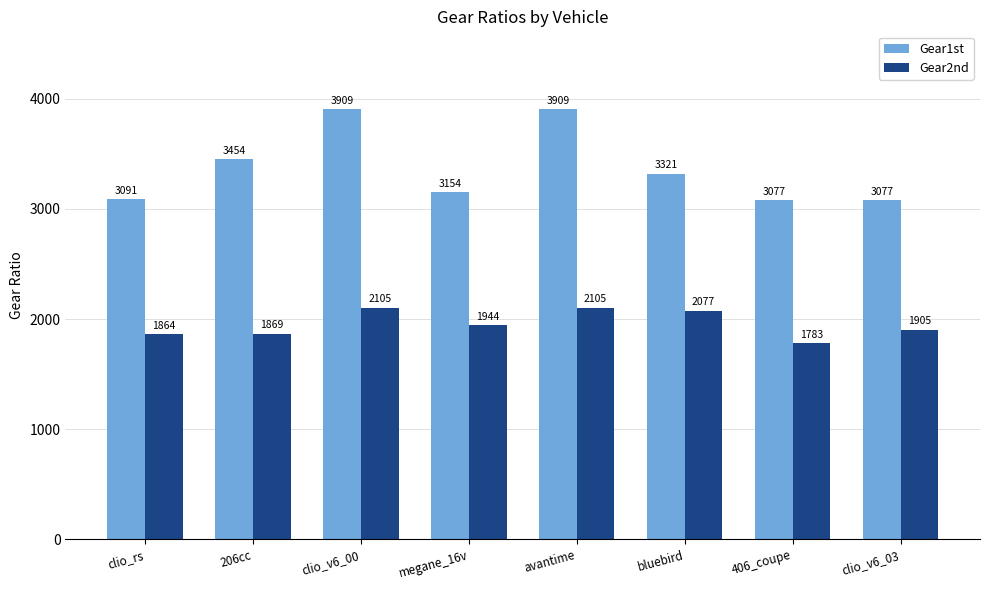

What is the maximum value for Gear2nd?

2105